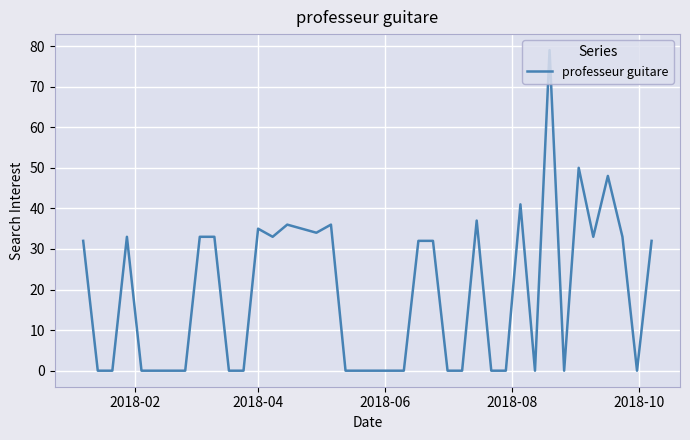

What is the maximum value shown in the chart?

79